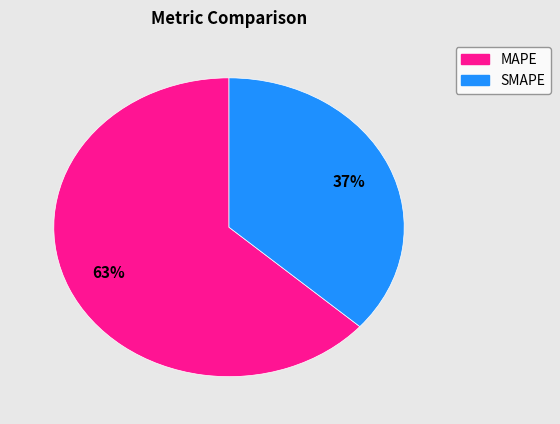

Between SMAPE and MAPE, which is larger?

MAPE